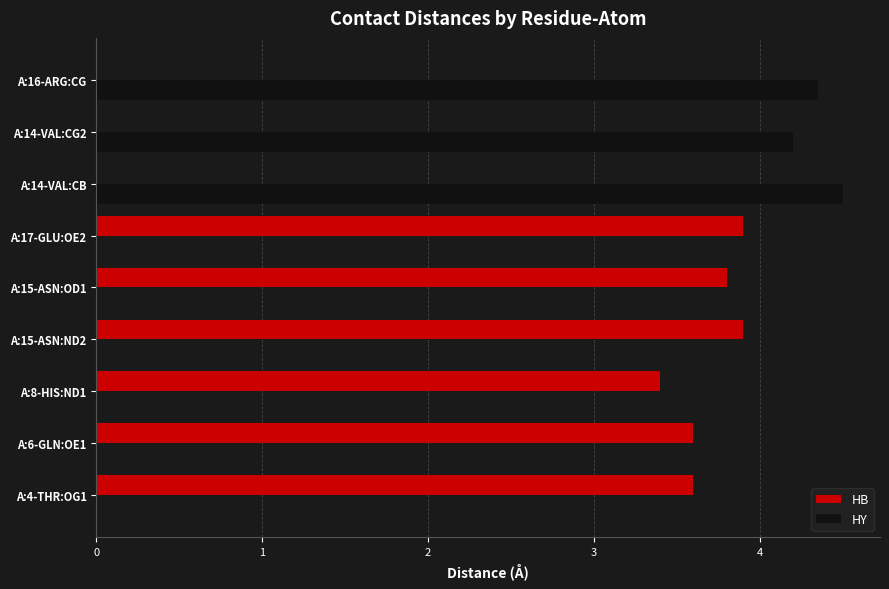

Is it true that HB equals 3.4 at A:8-HIS:ND1?

True